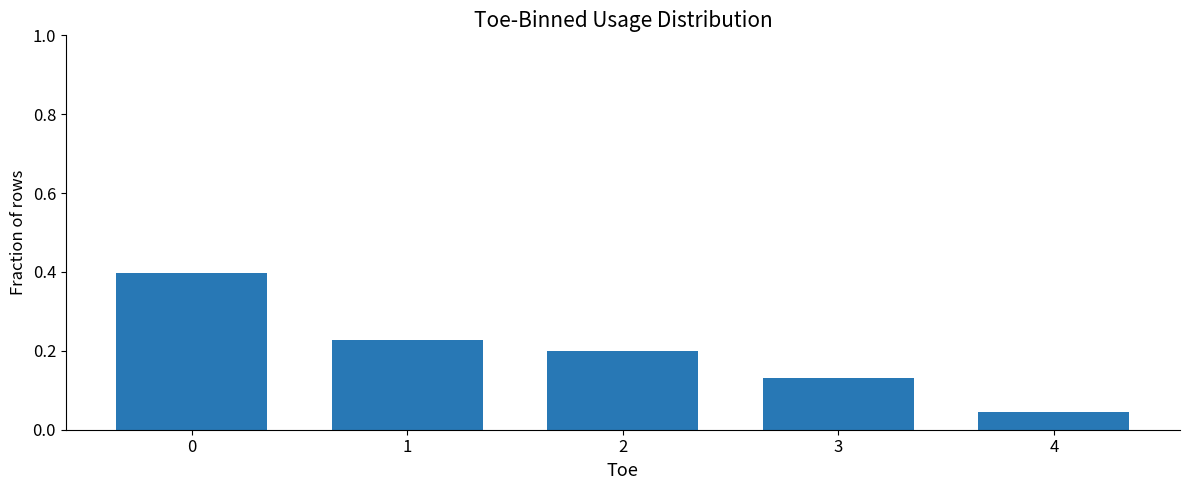

Is it true that the value at 4 is 0.1?

False